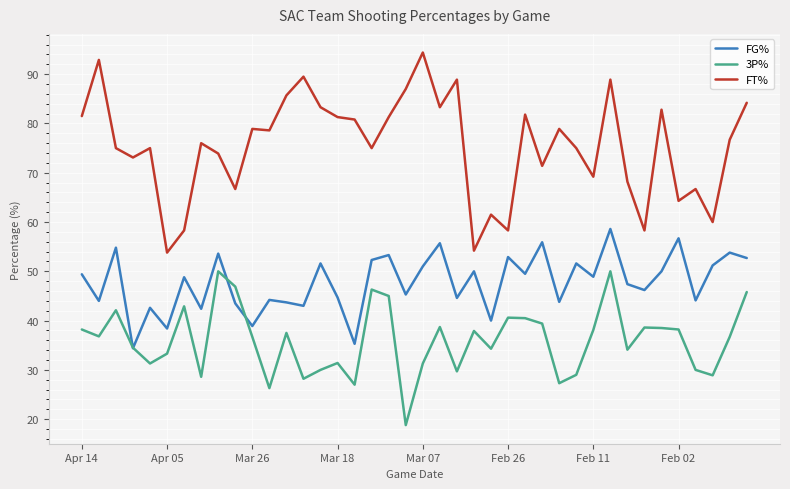

In FG%, how many points are lower than both neighbors (excluding endpoints)?

15